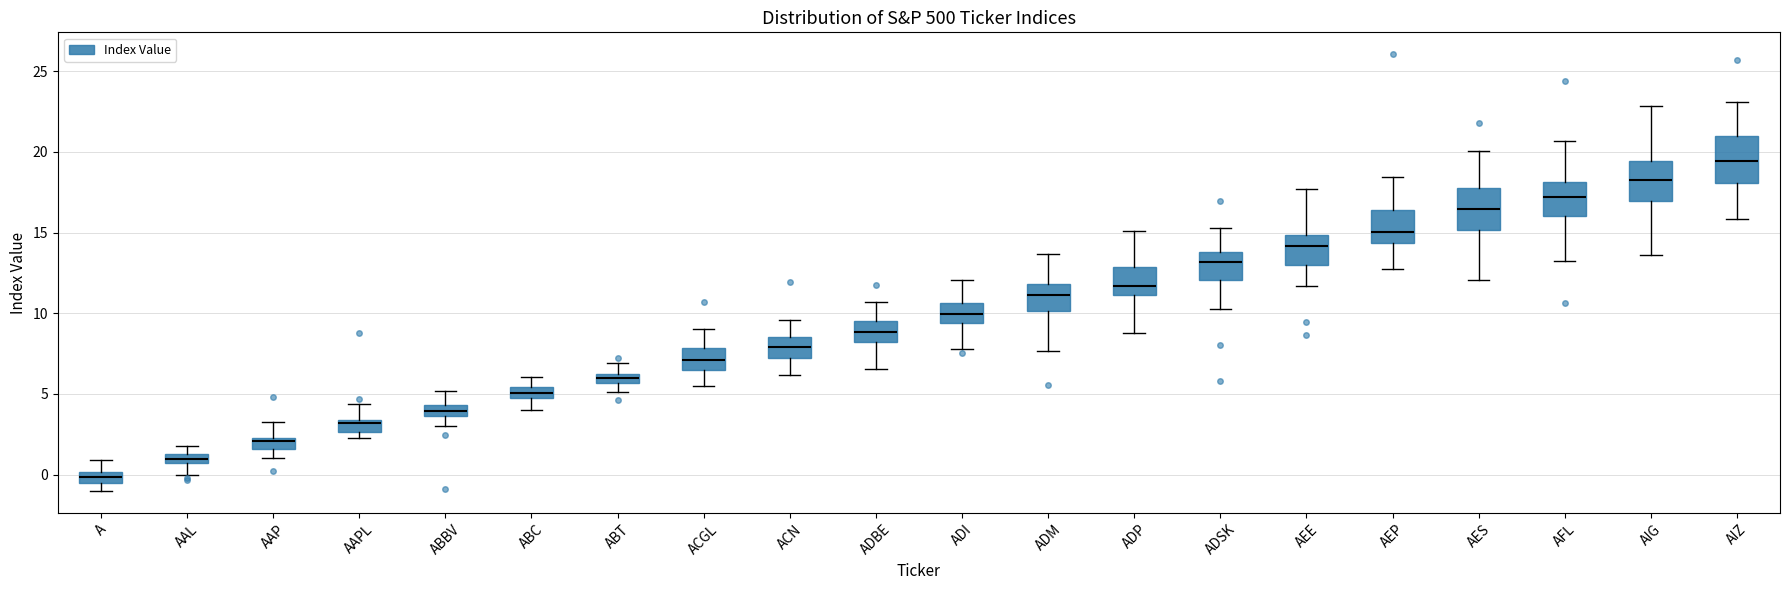

Which box has the highest median line?

AIZ